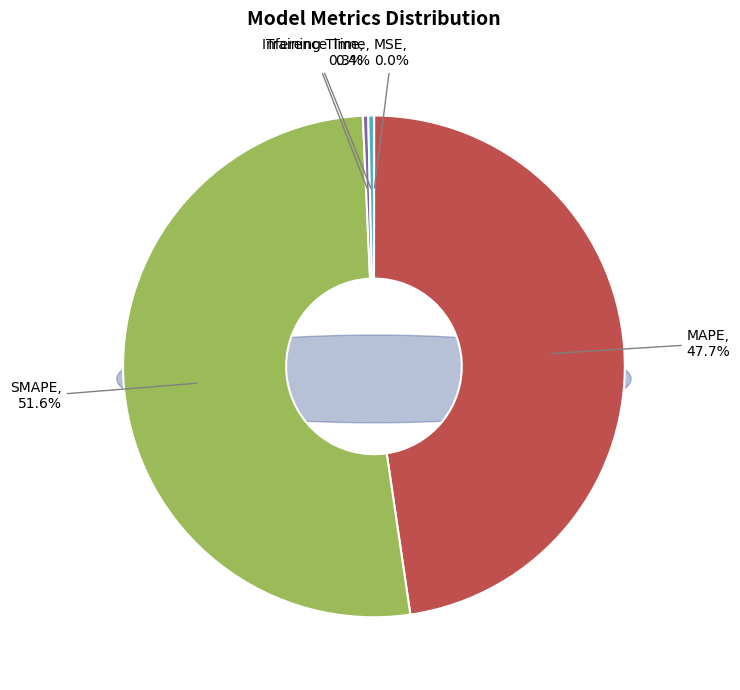

What is the largest slice in the pie chart?

SMAPE